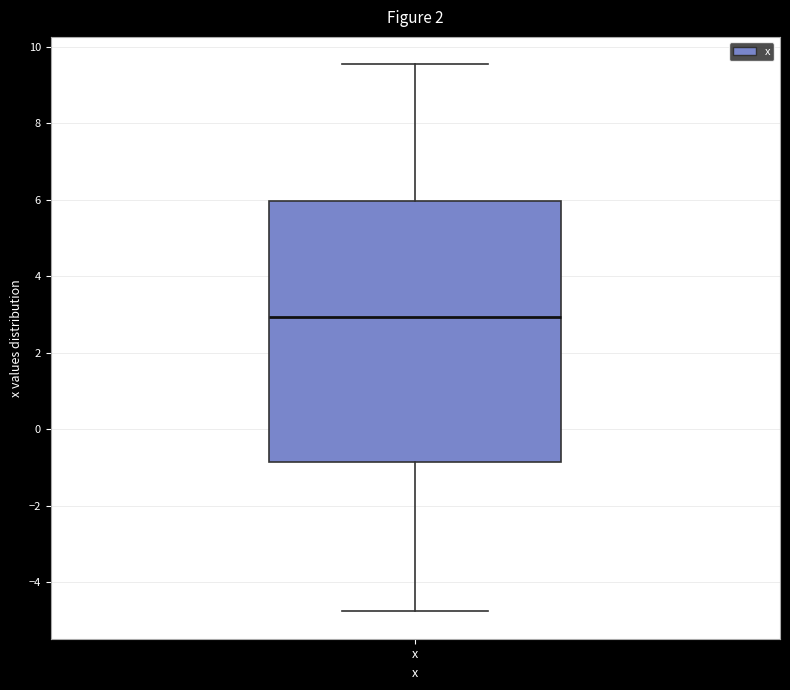

Where is the upper edge of the box for x on the y-axis? The values are not printed on the chart, so give them approximately, as read against the axis.

6.0